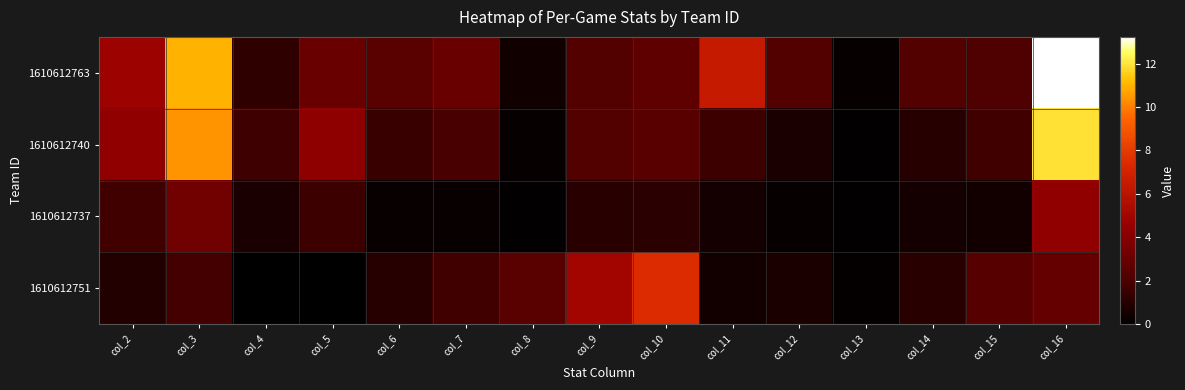

Which series has the largest range (max minus min)?

1610612763